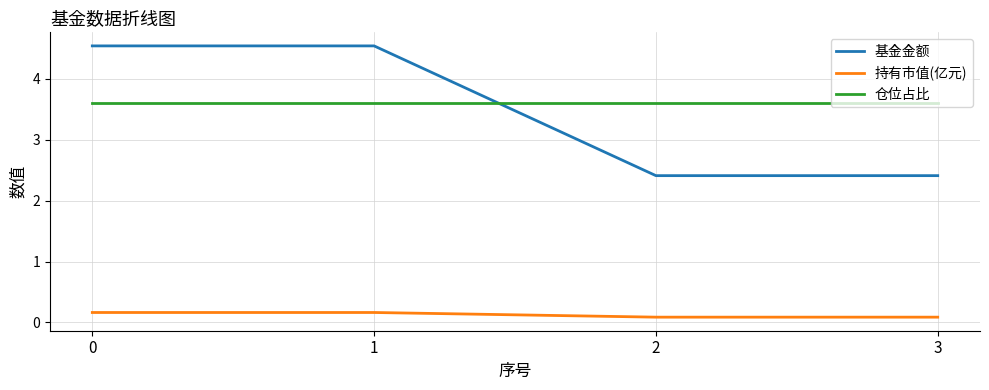

True or false: 持有市值(亿元) and 基金金额 cross at least once.

False